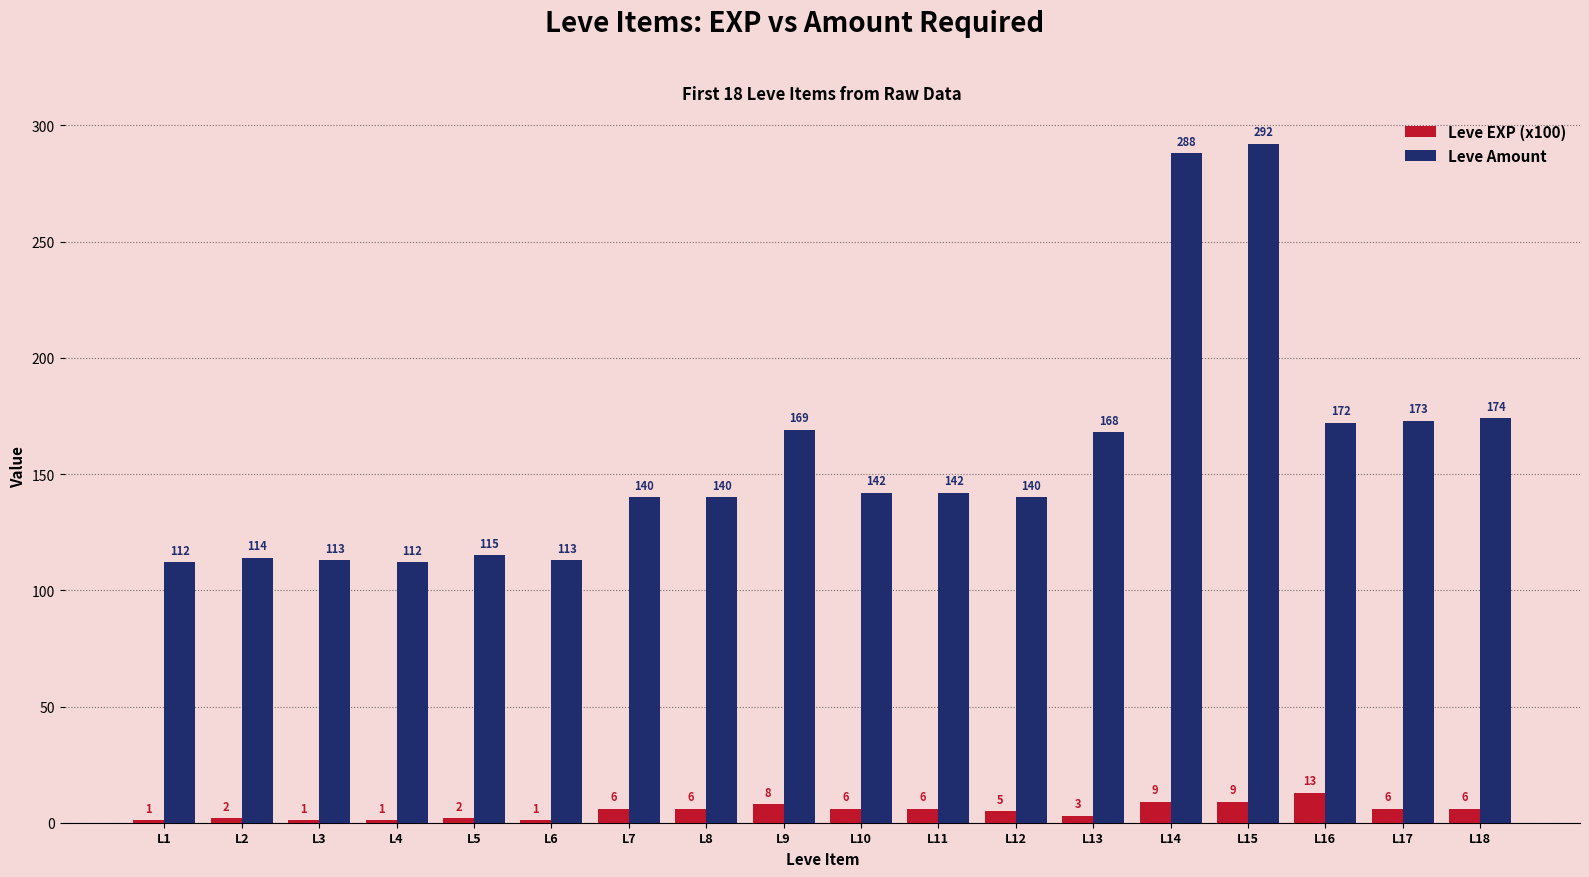

The Leve EXP (x100) series shows 8 at L9. True or false?

True